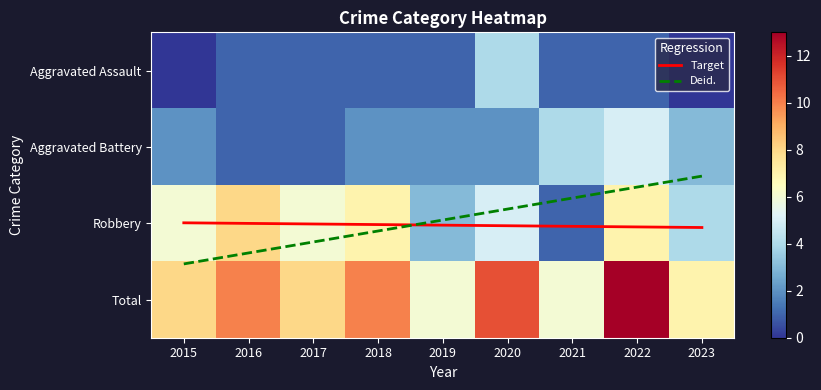

Between 2018 and 2023, which series saw the biggest shift?

Robbery